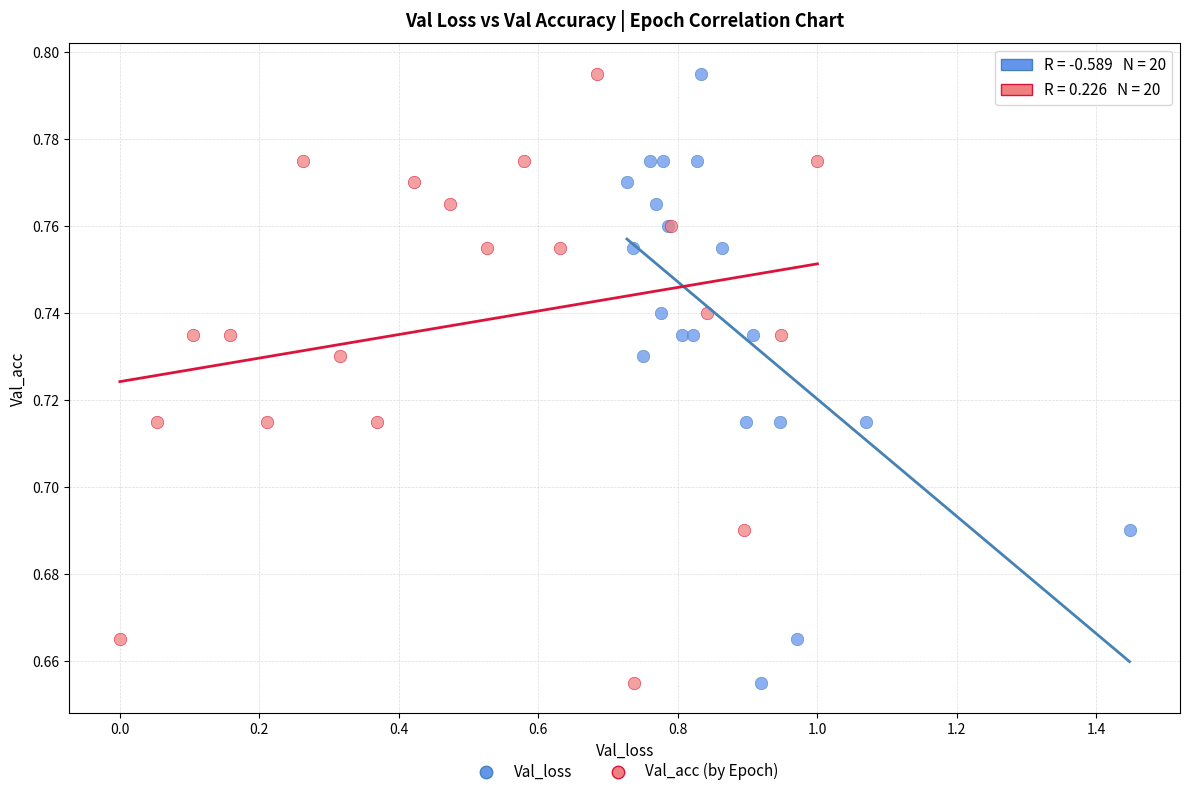

What are all the series names shown in the legend?

Val_loss, Val_acc (by Epoch)